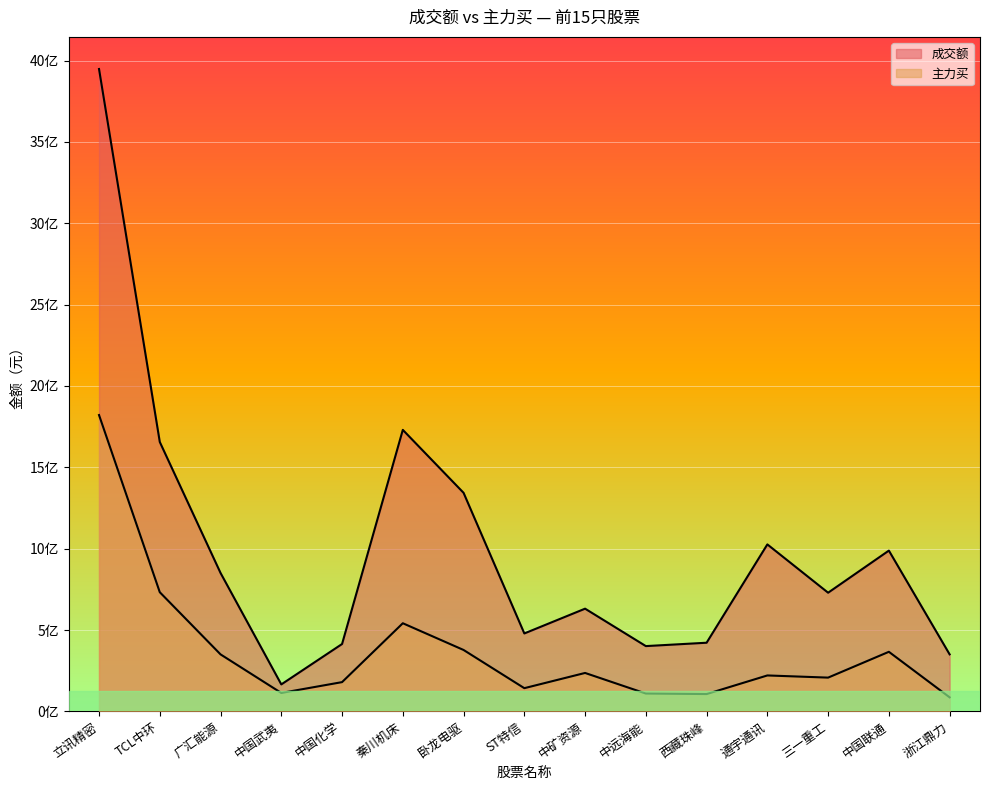

What is the label of the 10th point from the left?

中远海能